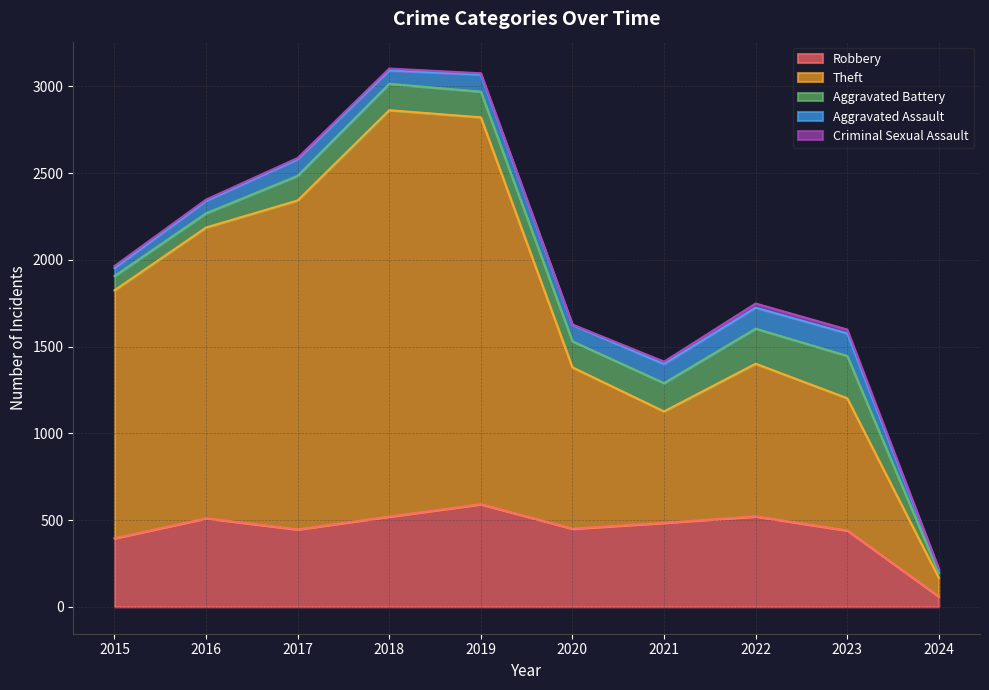

What is the value of the Criminal Sexual Assault point at the 3rd from the left?

8